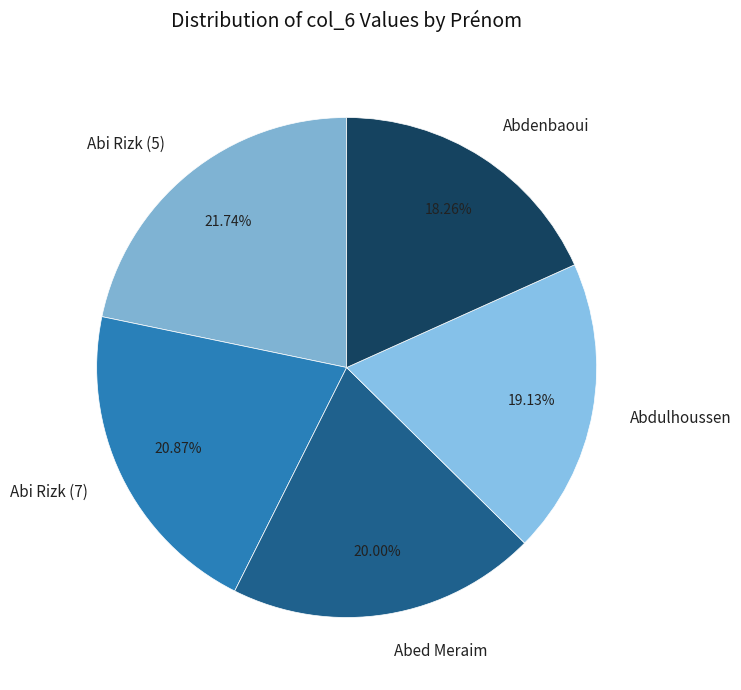

Which category has the biggest portion of the pie?

Abi Rizk (5)